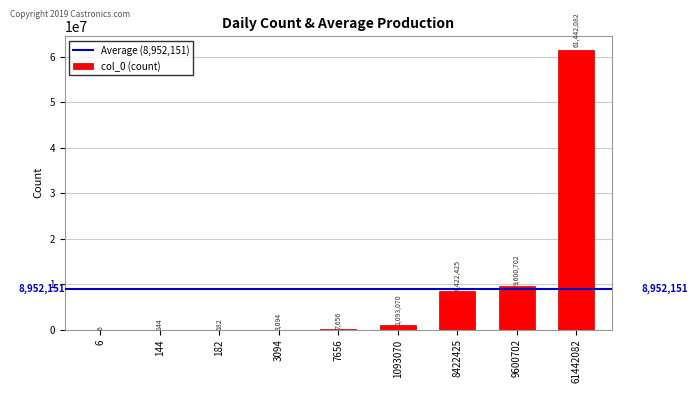

What is the approximate value at 1093070, to the nearest 10?

1093070